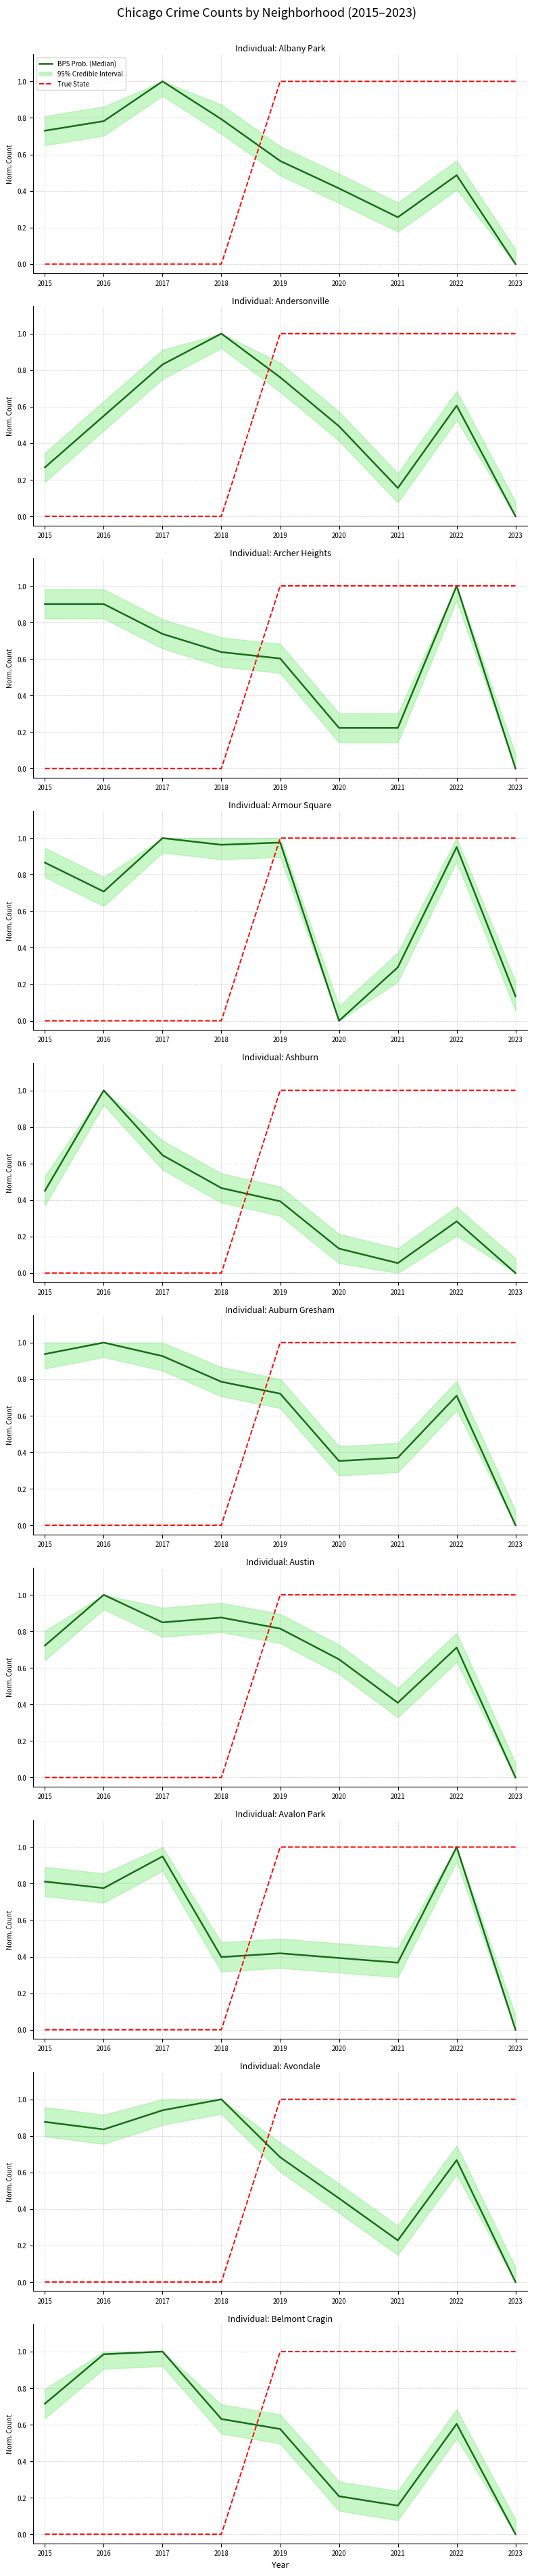

Between 2020 and 2023, which series saw the biggest shift?

BPS Prob. (Median)